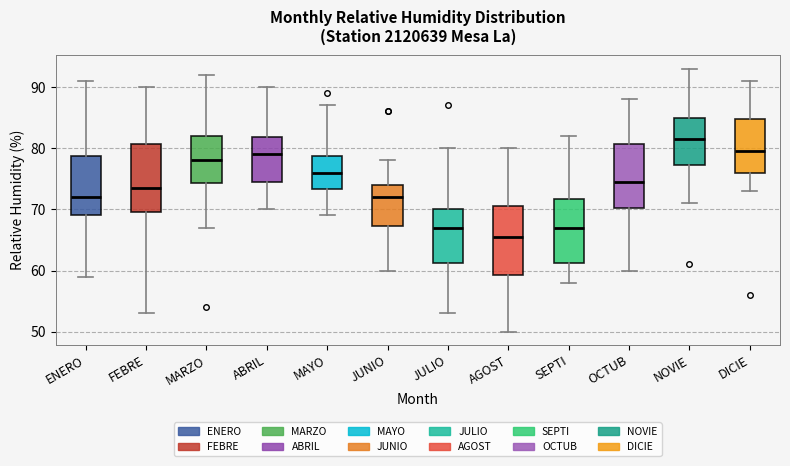

Reading left to right, read every box against the y-axis: the position of its median line, the range the box covers, and the ends of its whiskers. The values are not printed on the chart, so give them approximately, as read against the axis.

ENERO: median 72, box 69 to 79, whiskers 59 to 91
FEBRE: median 74, box 70 to 81, whiskers 53 to 90
MARZO: median 78, box 74 to 82, whiskers 67 to 92
ABRIL: median 79, box 75 to 82, whiskers 70 to 90
MAYO: median 76, box 73 to 79, whiskers 69 to 87
JUNIO: median 72, box 67 to 74, whiskers 60 to 78
JULIO: median 67, box 61 to 70, whiskers 53 to 80
AGOST: median 66, box 59 to 71, whiskers 50 to 80
SEPTI: median 67, box 61 to 72, whiskers 58 to 82
OCTUB: median 75, box 70 to 81, whiskers 60 to 88
NOVIE: median 82, box 77 to 85, whiskers 71 to 93
DICIE: median 80, box 76 to 85, whiskers 73 to 91